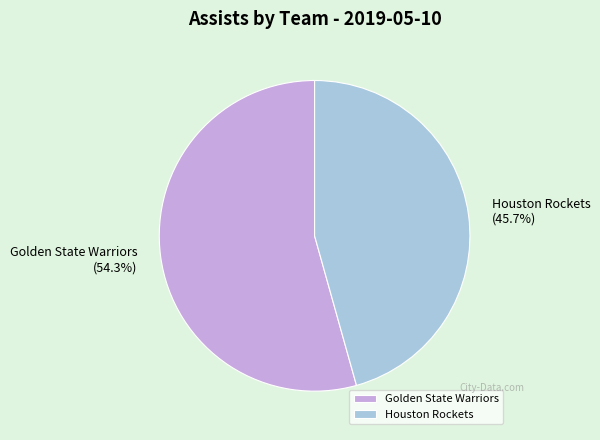

What is the largest slice in the pie chart?

Golden State Warriors